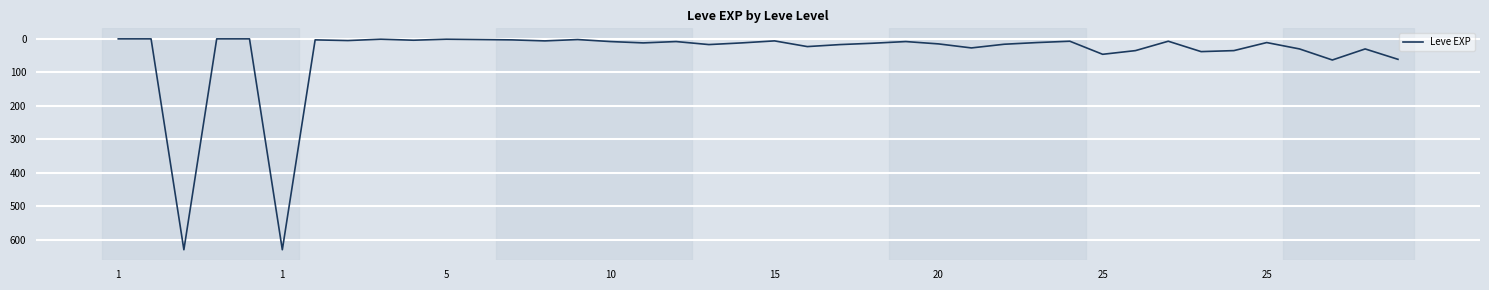

What is the difference between the maximum and minimum values?

629